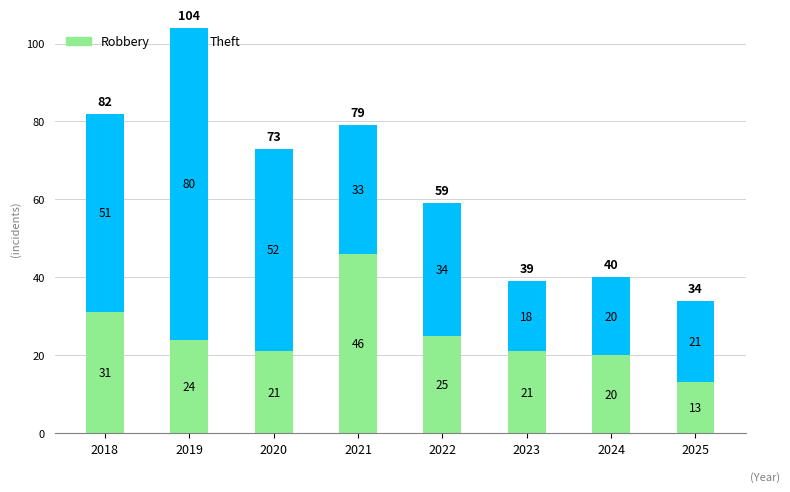

What is the minimum value for Robbery?

13